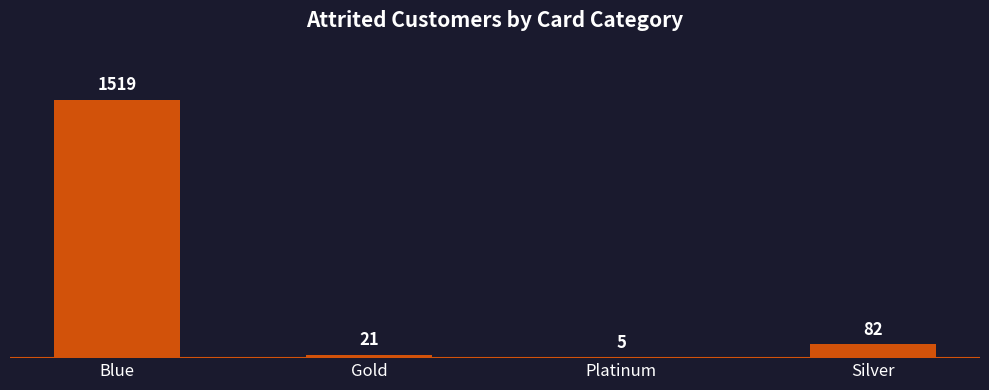

What is the sum of the values at Platinum and Gold?

26